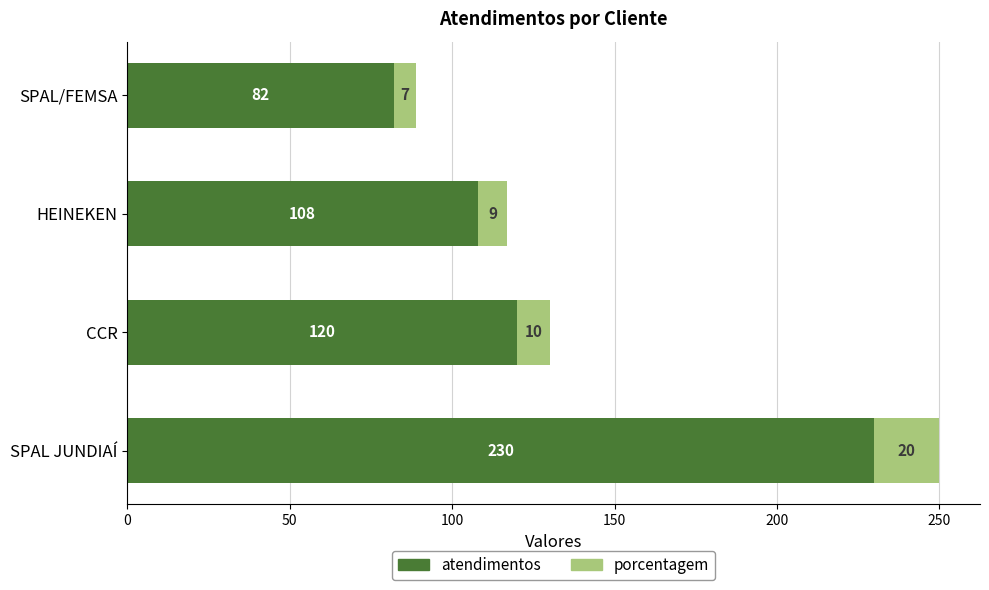

Where is atendimentos nearest to the value 156?

CCR